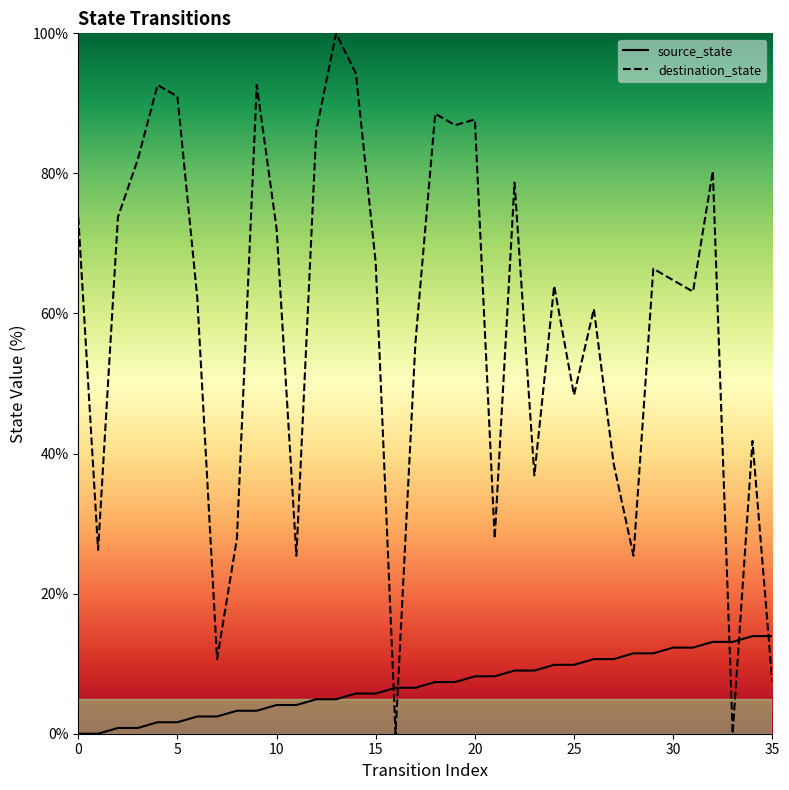

At which category is the sum across all series the highest?

13